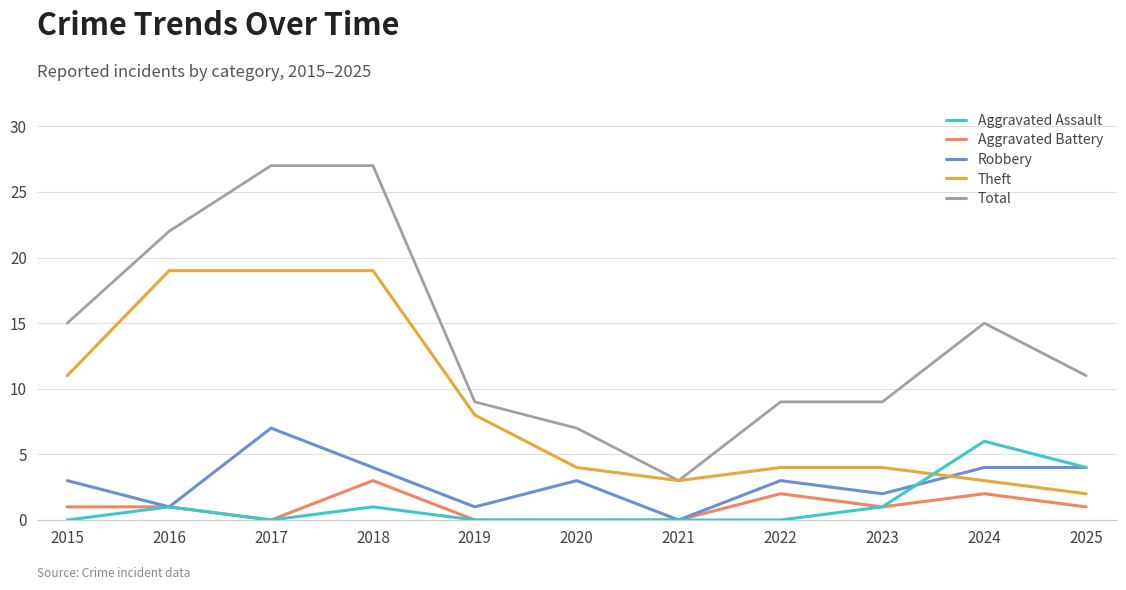

What is the sum of the Aggravated Assault values at 2021 and 2016?

1